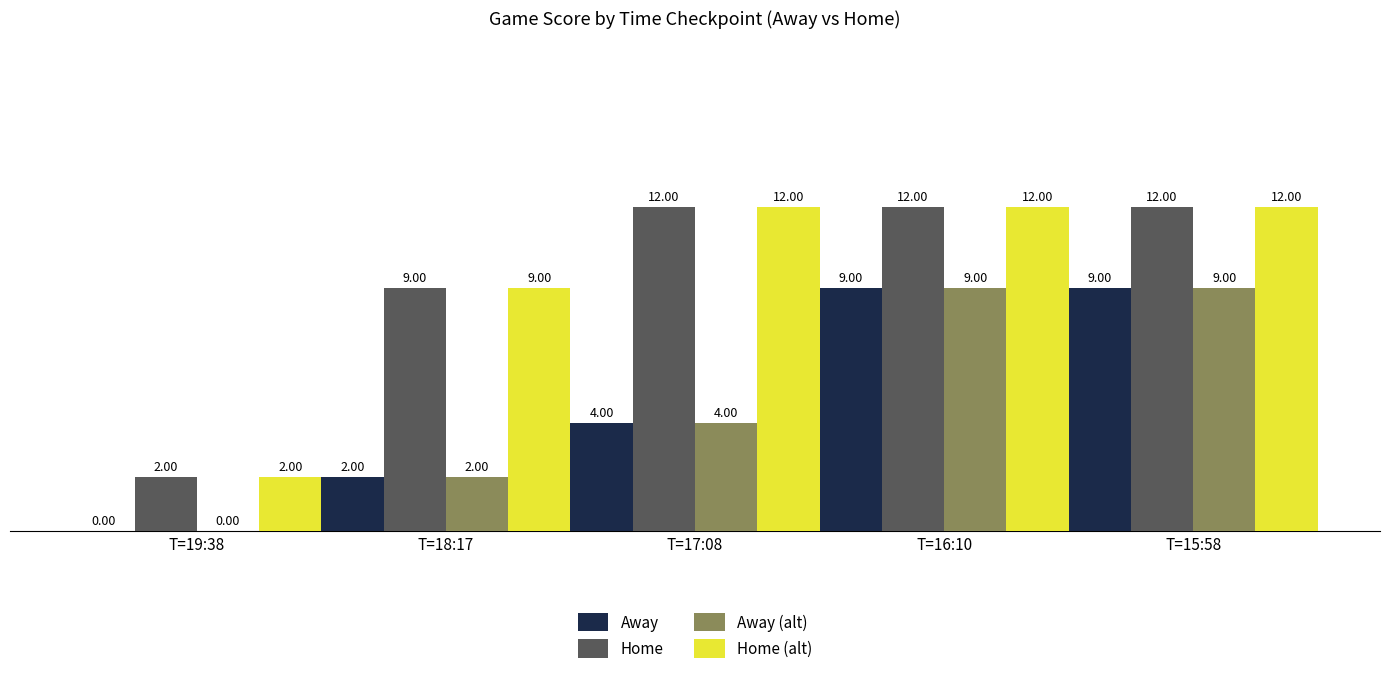

What is the total value across all series at T=15:58?

42